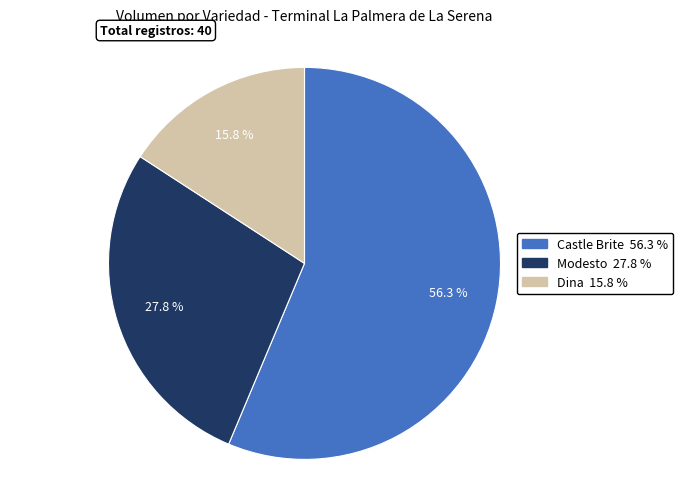

Is there any slice that represents more than half of the pie?

Yes